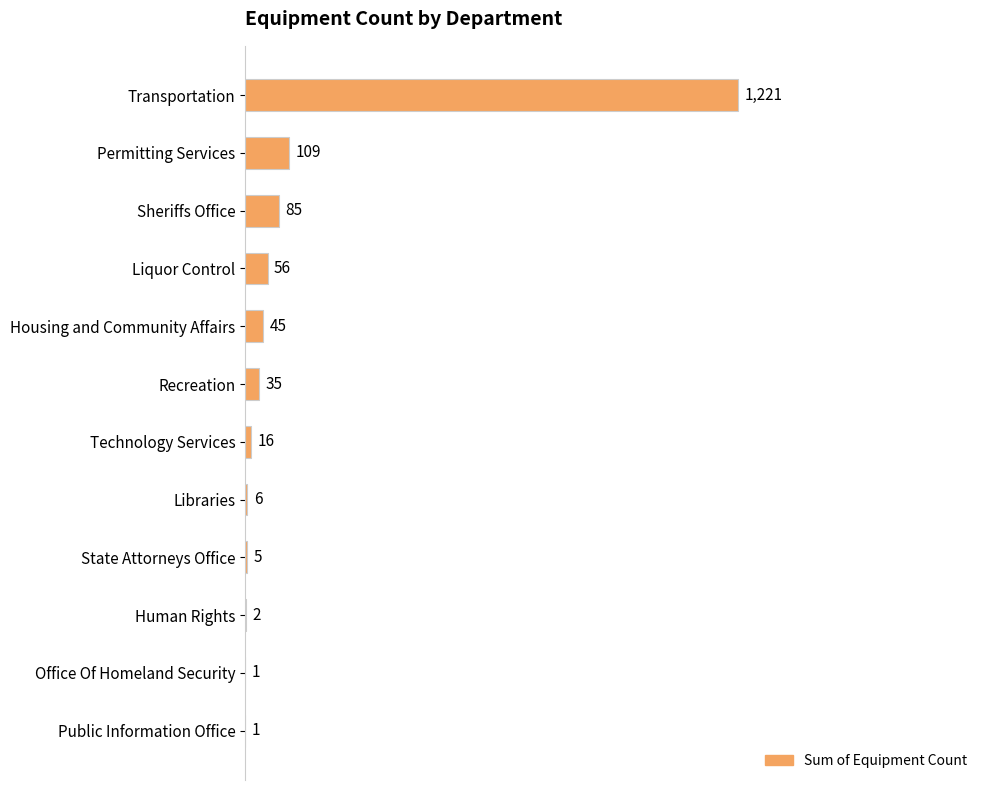

What is the sum of the values at Transportation and State Attorneys Office?

1226